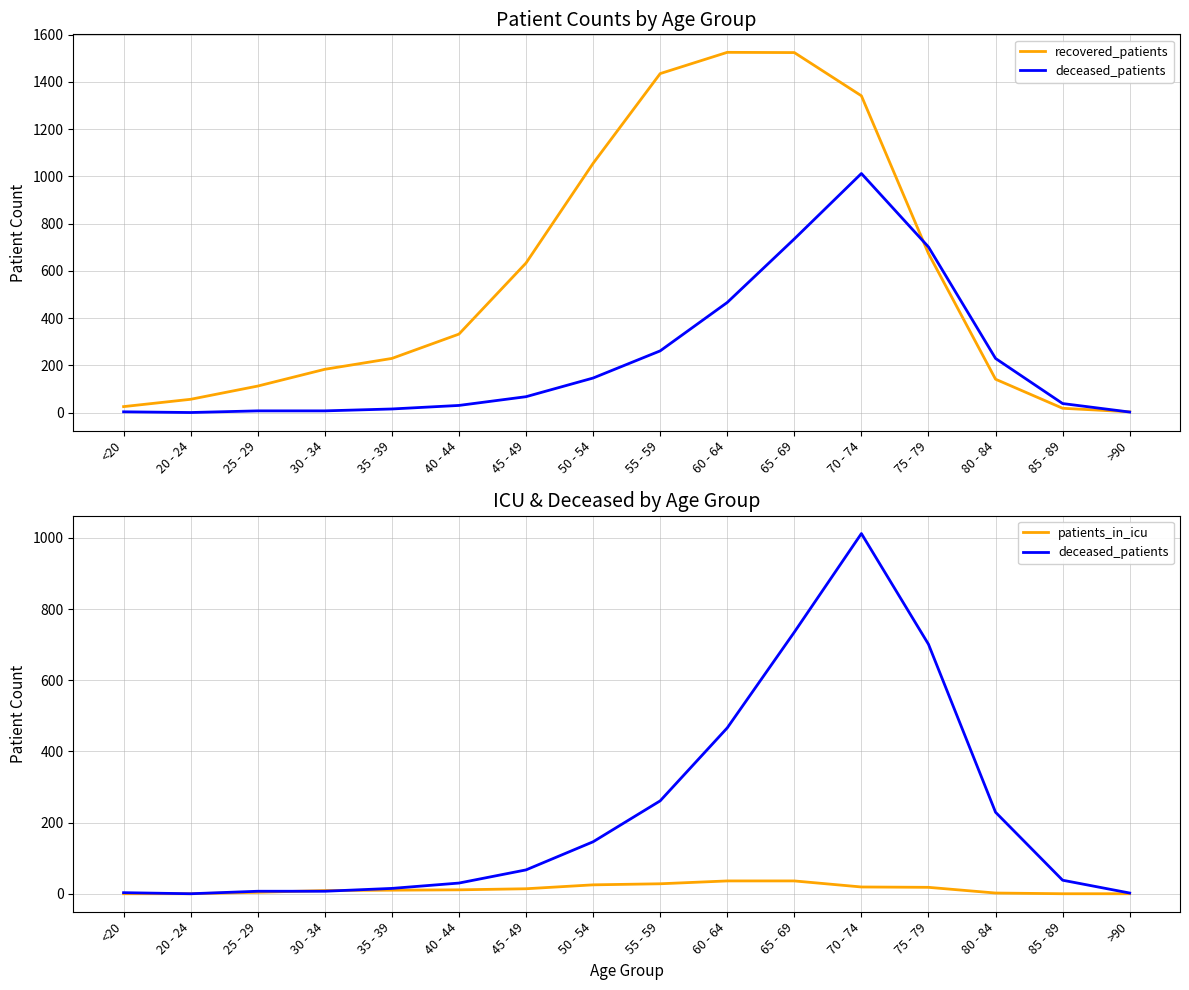

Which label corresponds to the largest value in the chart?

60 - 64